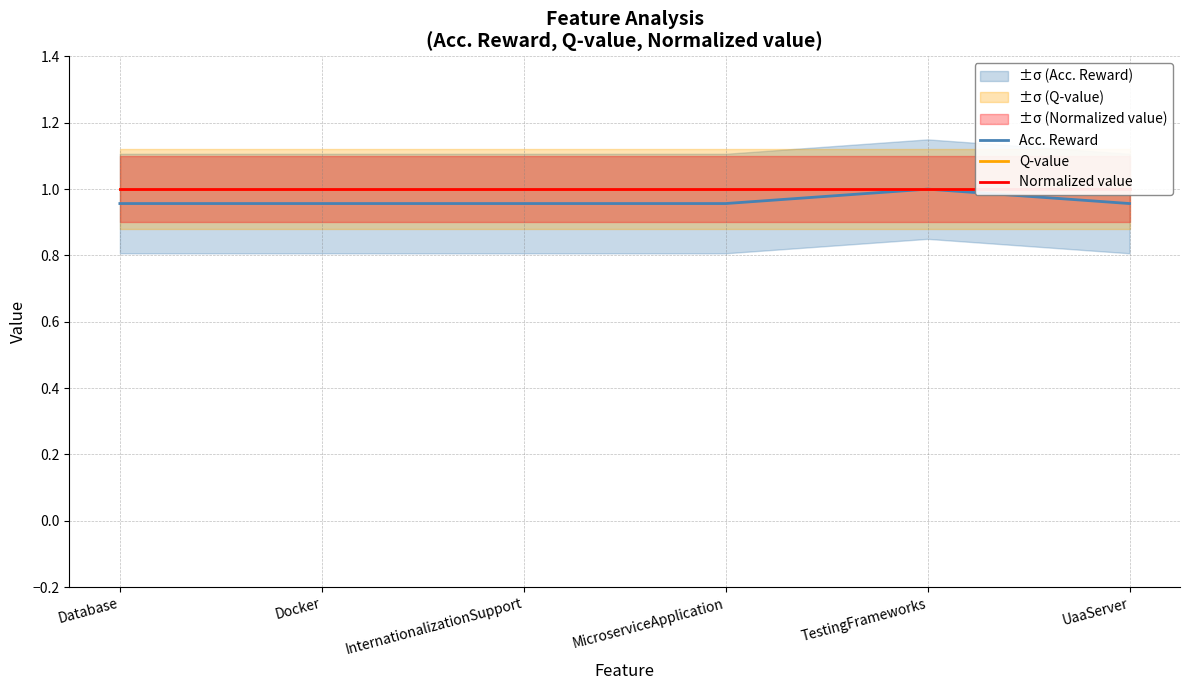

Read the Normalized value value at InternationalizationSupport.

1.0